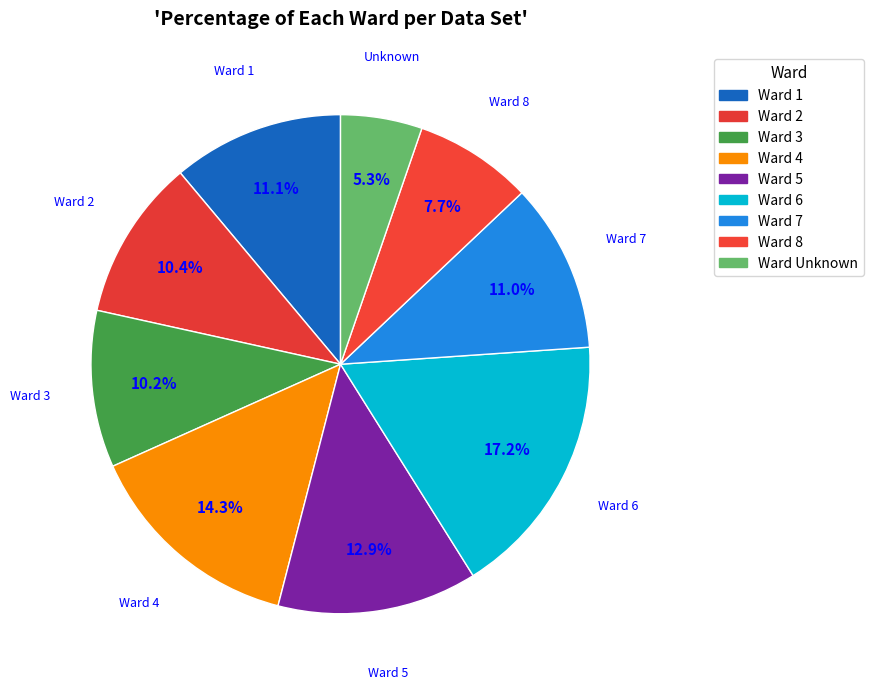

Does any single category account for the majority?

No